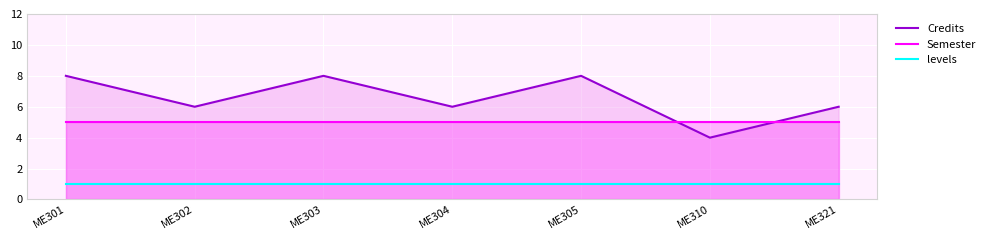

Does the chart display data point markers on the line(s)?

No